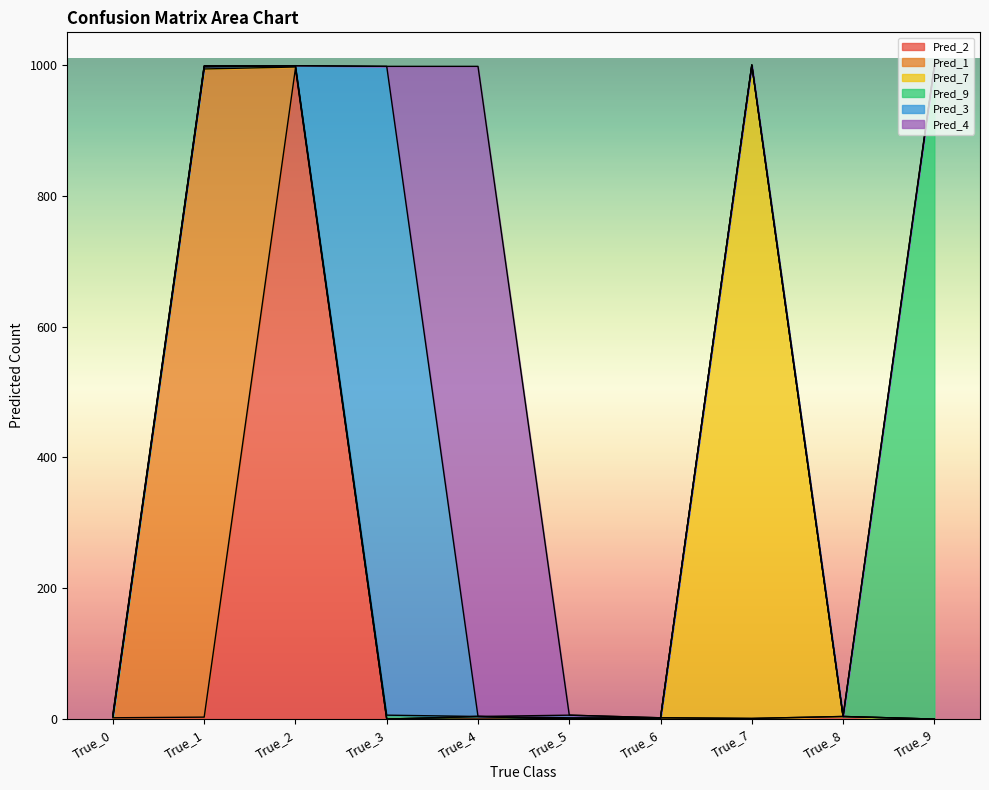

How many intersections are there between Pred_3 and Pred_4?

3